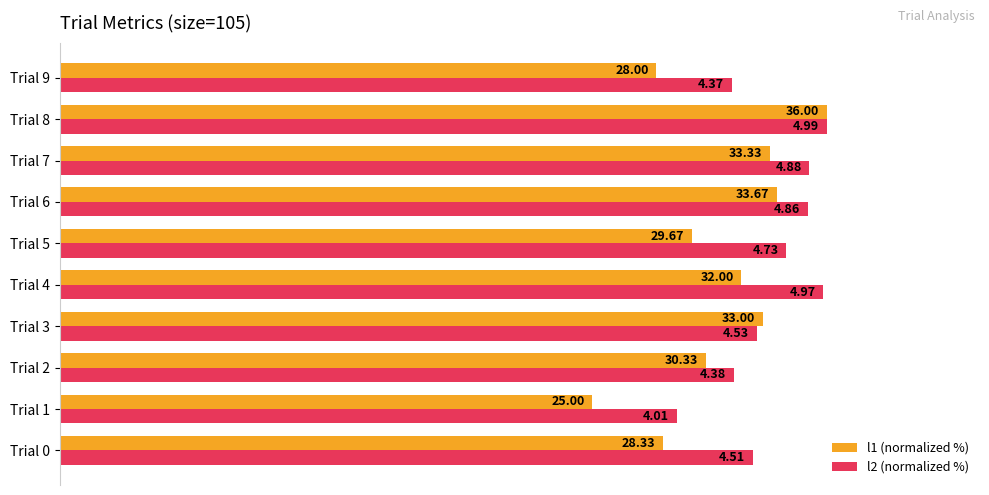

What are all the series names shown in the legend?

l1 (normalized %), l2 (normalized %)